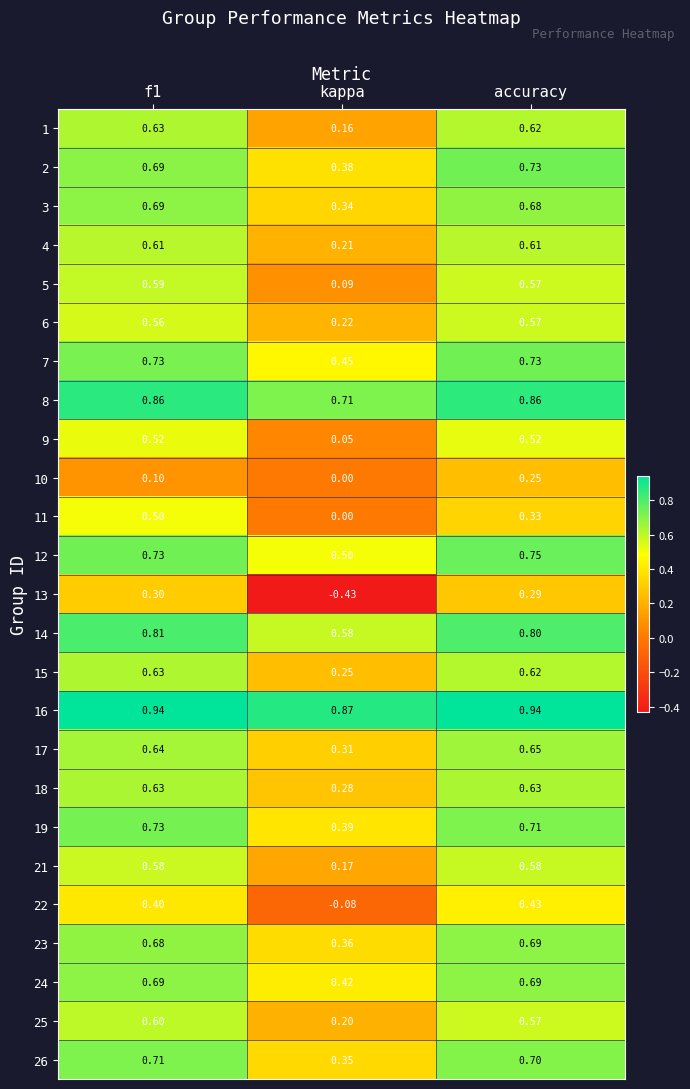

Where is 14 nearest to the value 0?

kappa